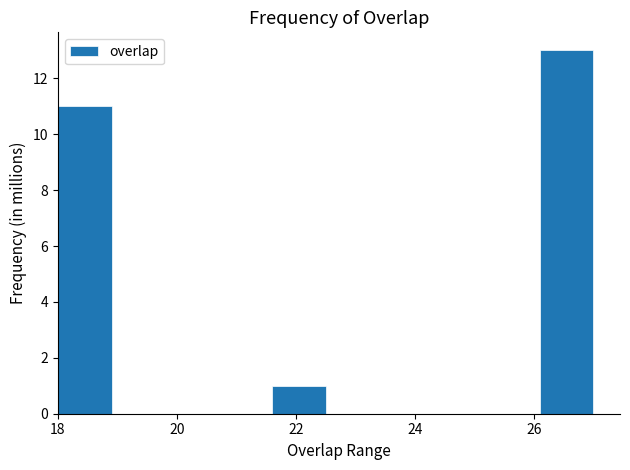

Reading left to right, list every bar in this chart as the range it spans on the x-axis followed by its height. Neither the bar edges nor the heights are printed on the chart, so give them approximately, as read against the axes.

18.0 to 18.9: 11
18.9 to 19.8: 0
19.8 to 20.7: 0
20.7 to 21.6: 0
21.6 to 22.5: 1
22.5 to 23.4: 0
23.4 to 24.3: 0
24.3 to 25.2: 0
25.2 to 26.1: 0
26.1 to 27.0: 13